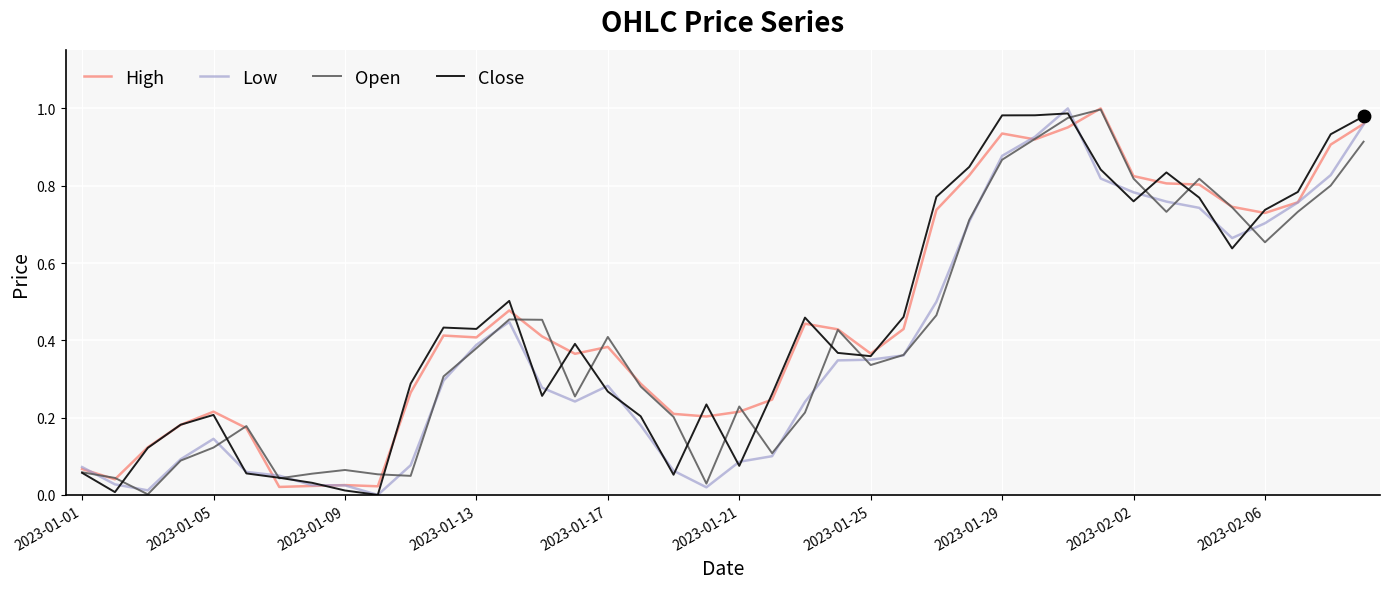

What are all the series names shown in the legend?

High, Low, Open, Close